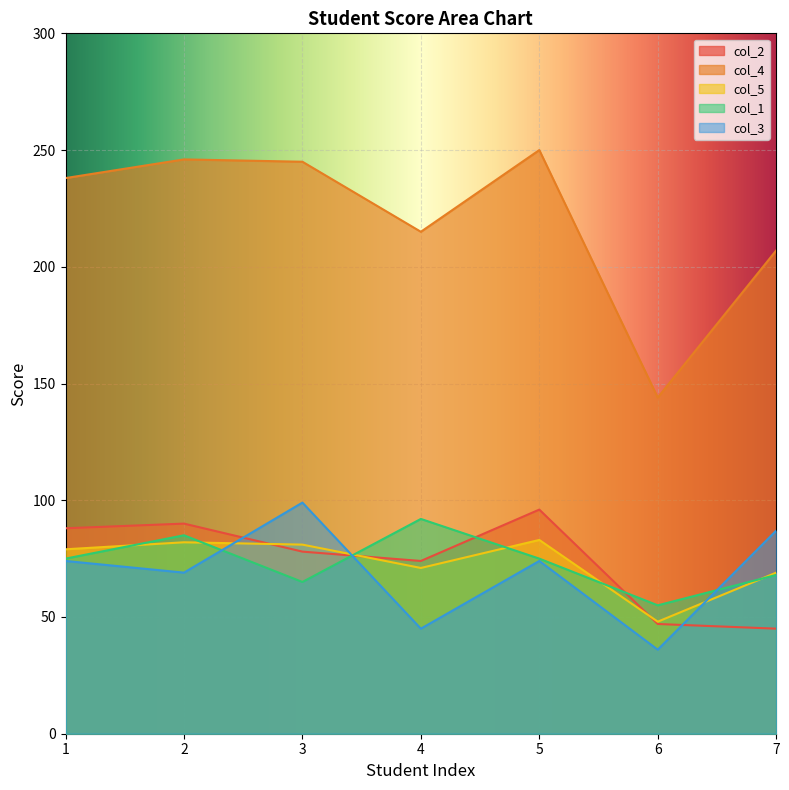

Which series has the largest total across all categories?

col_4